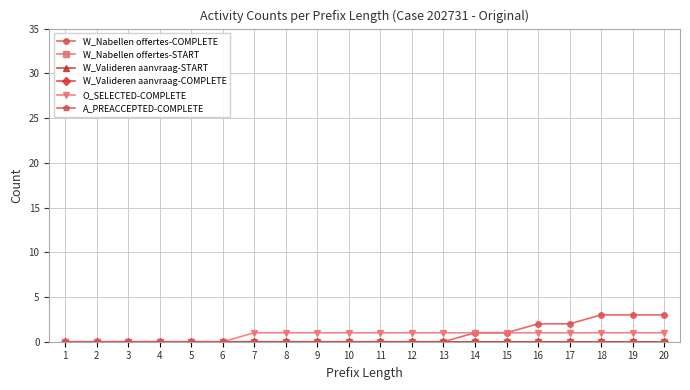

Between 2 and 4, which is larger?

2